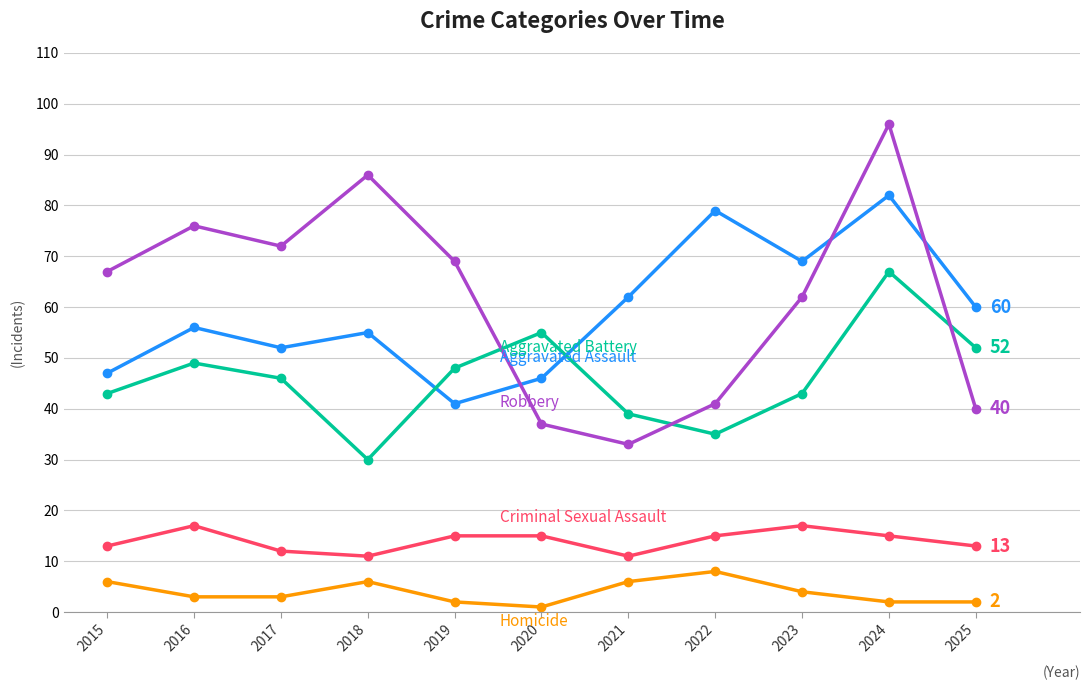

At which category is the sum across all series the highest?

2024